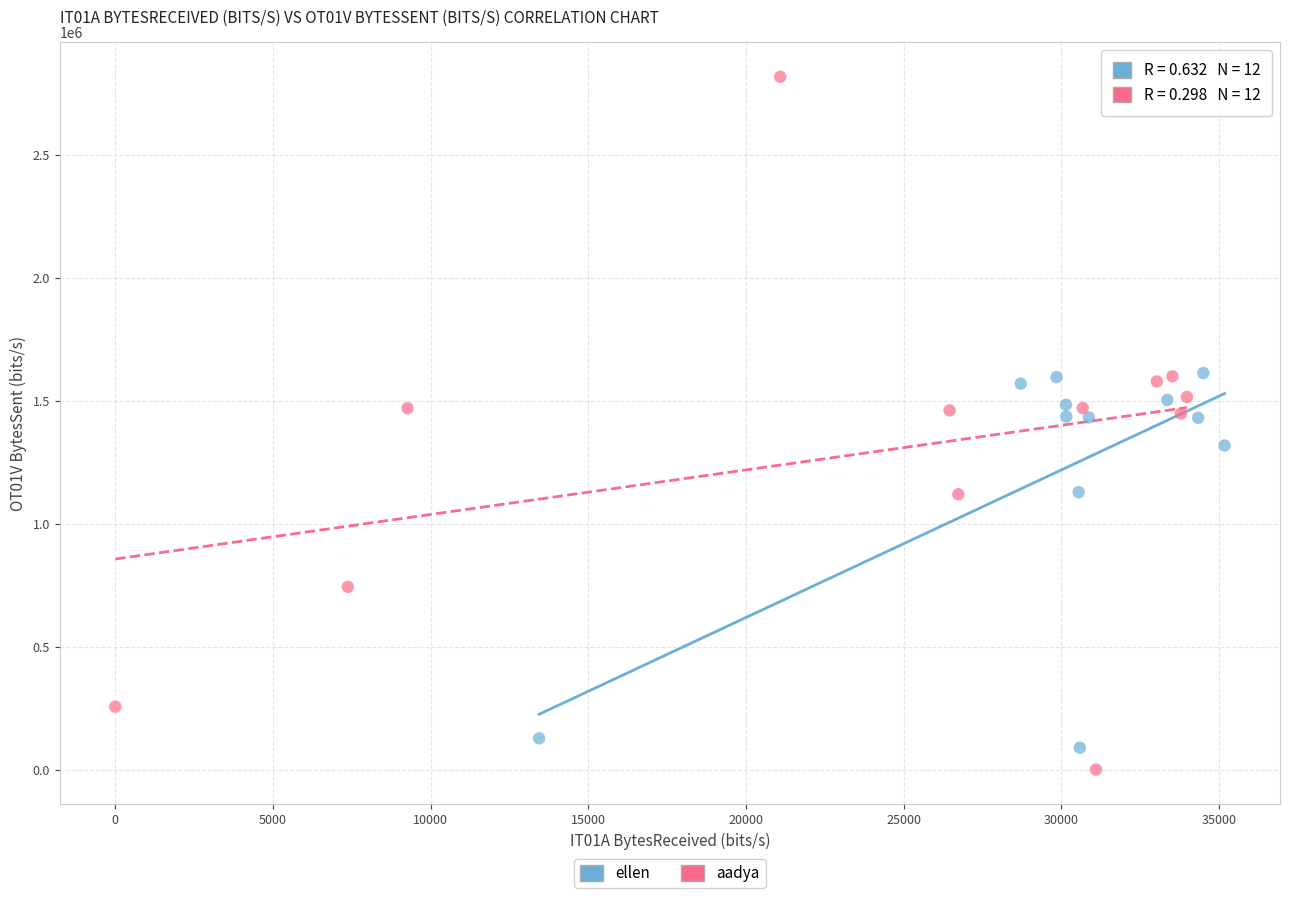

Which series reaches the minimum Y coordinate?

aadya